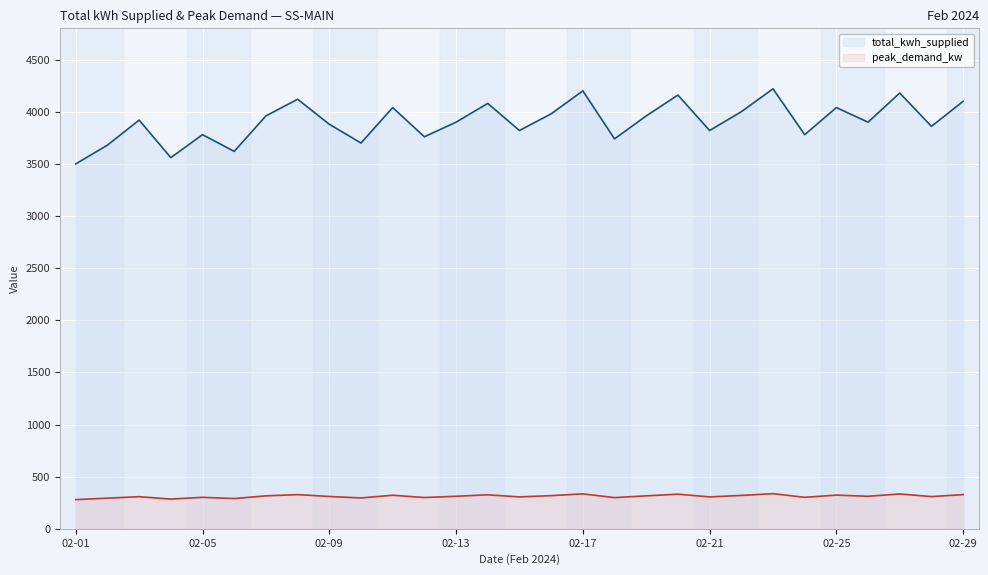

Which series has the largest range (max minus min)?

total_kwh_supplied